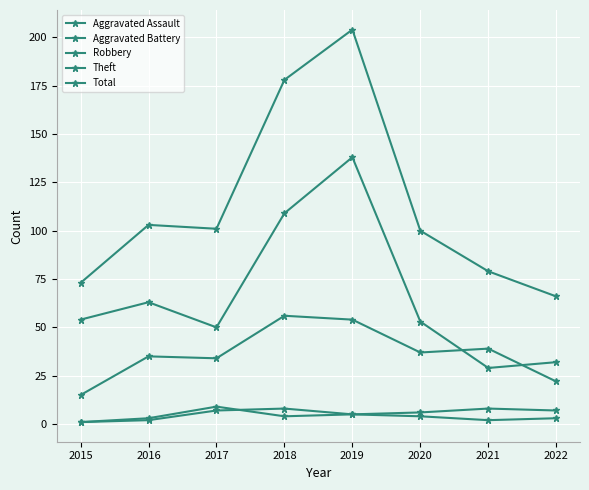

Reading left to right, extract all data points from this chart.

Aggravated Assault: 1	2	7	8	5	4	2	3
Aggravated Battery: 1	3	9	4	5	6	8	7
Robbery: 15	35	34	56	54	37	39	22
Theft: 54	63	50	109	138	53	29	32
Total: 73	103	101	178	204	100	79	66